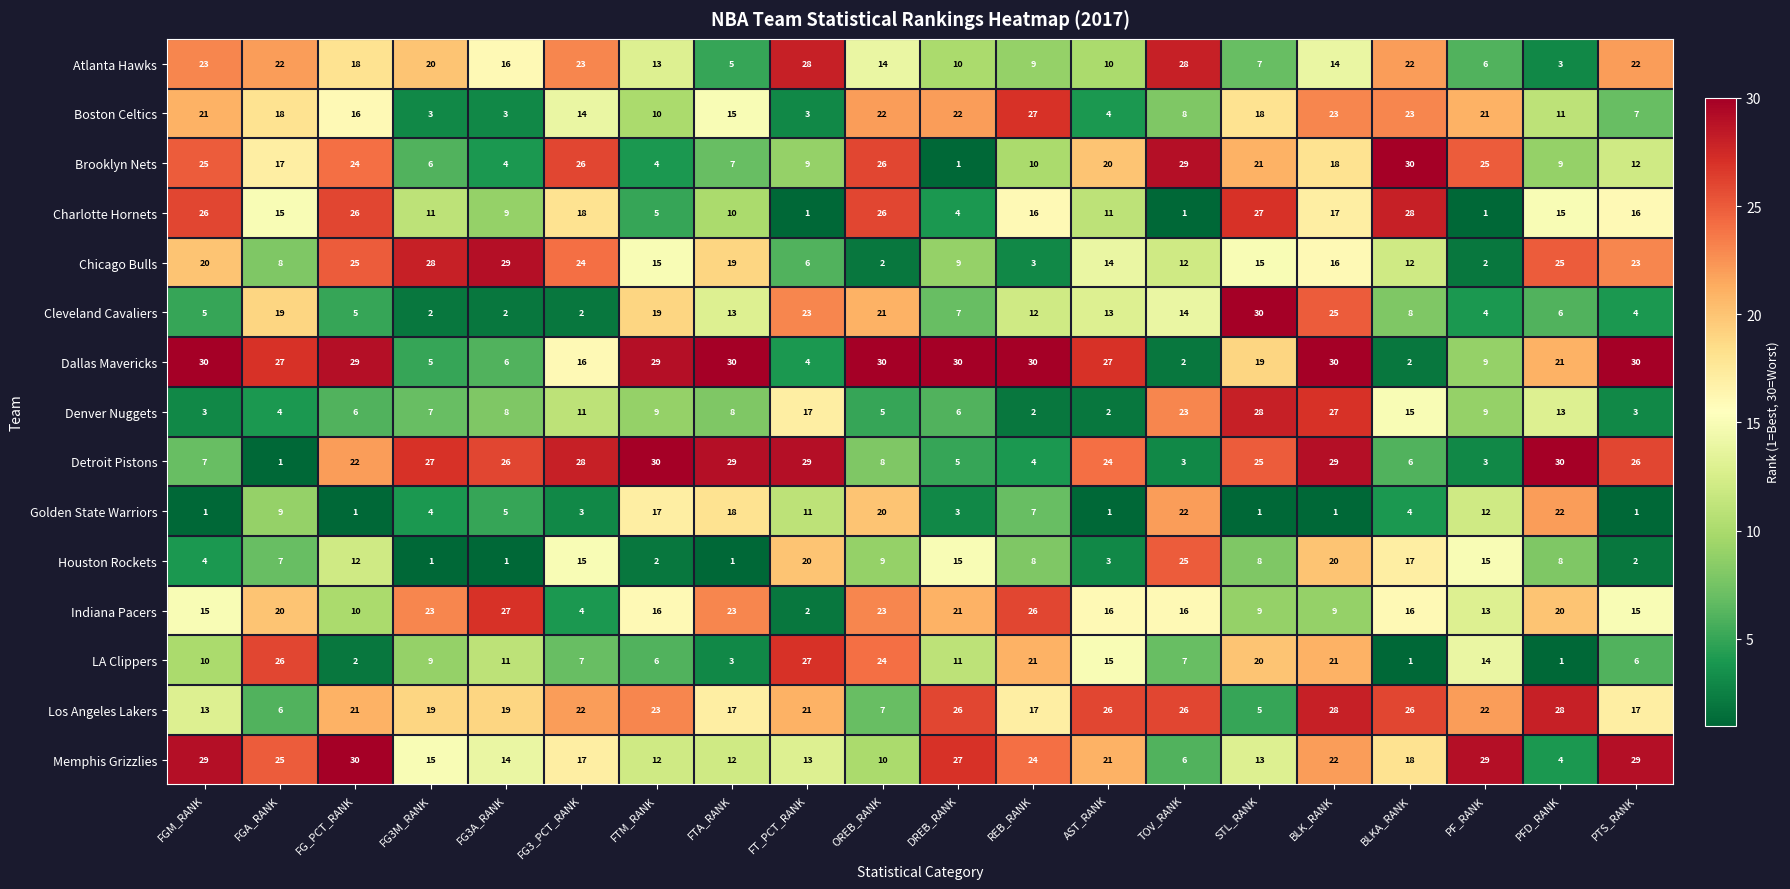

The value of Chicago Bulls at BLK_RANK is 16. True or false?

True